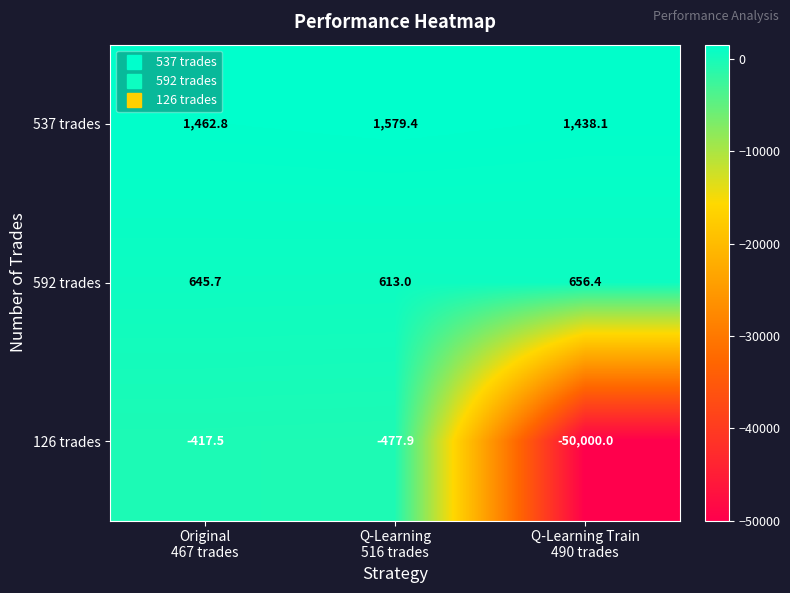

How many values in the 126 trades series exceed -477?

1